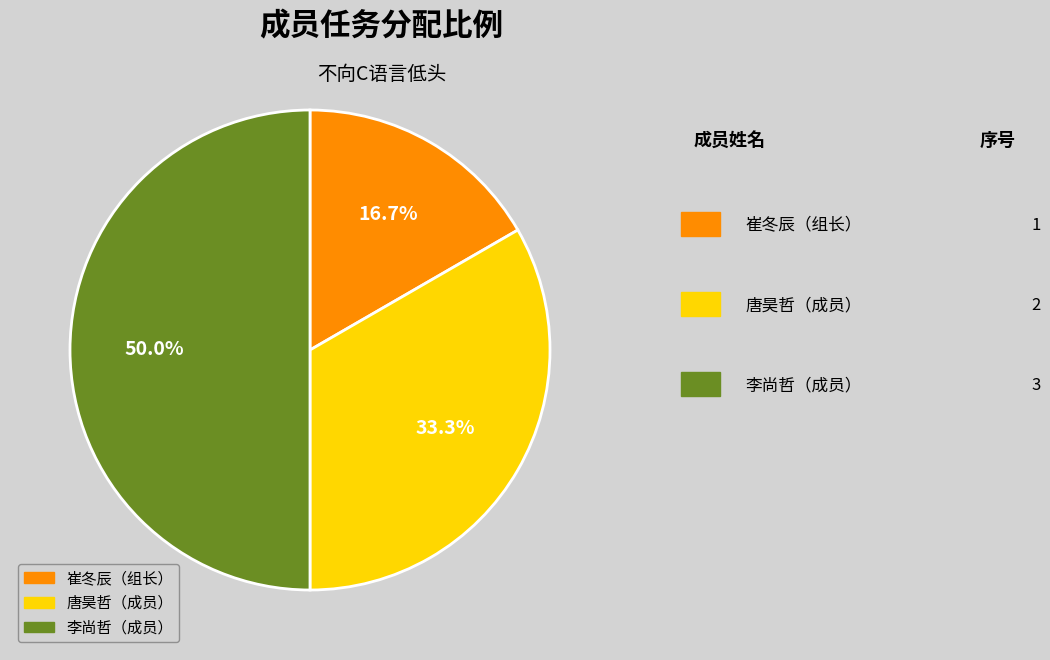

How many slices are in this pie chart?

3